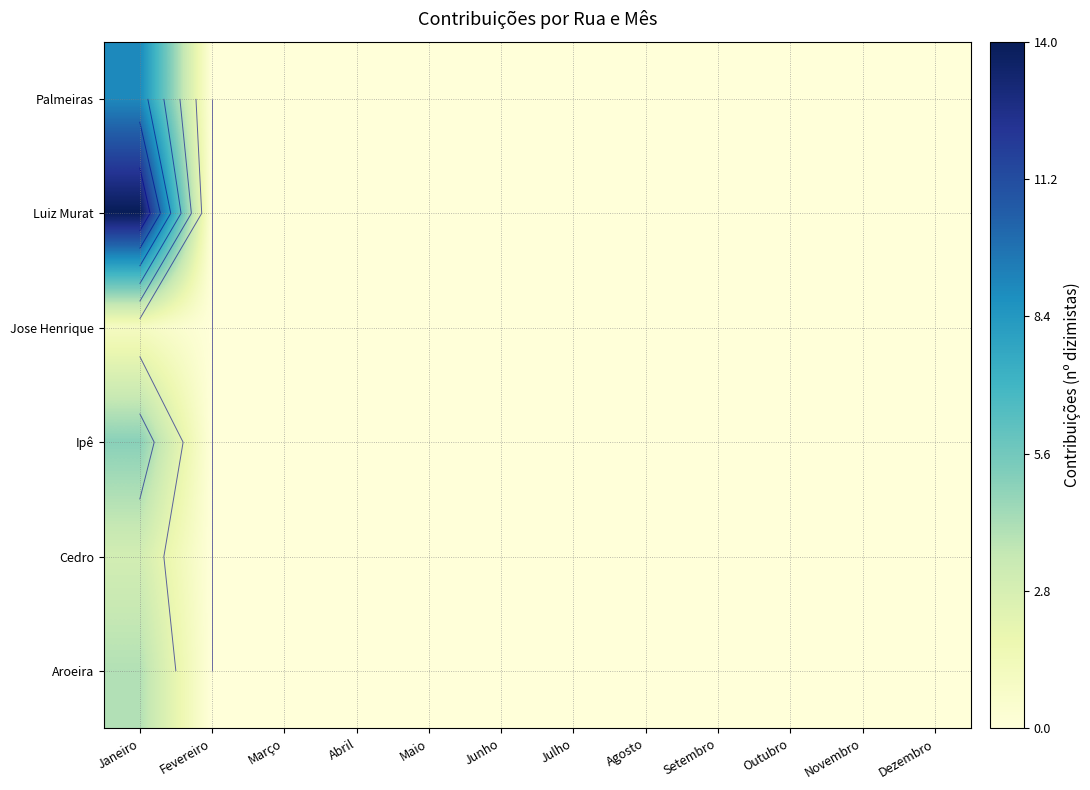

At which category is the sum across all series the highest?

Janeiro